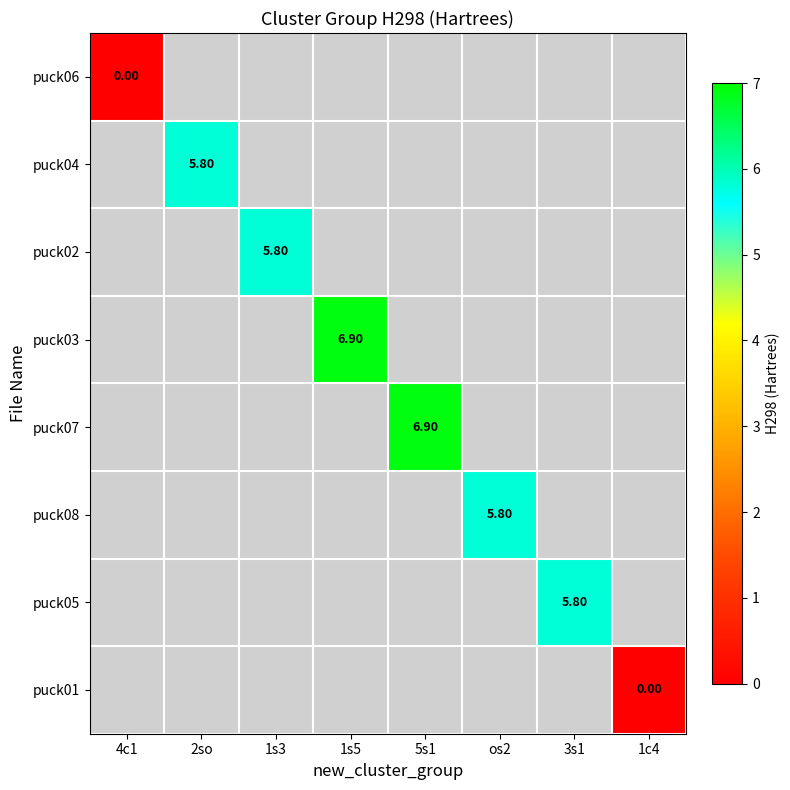

Count the number of data series in this chart.

8